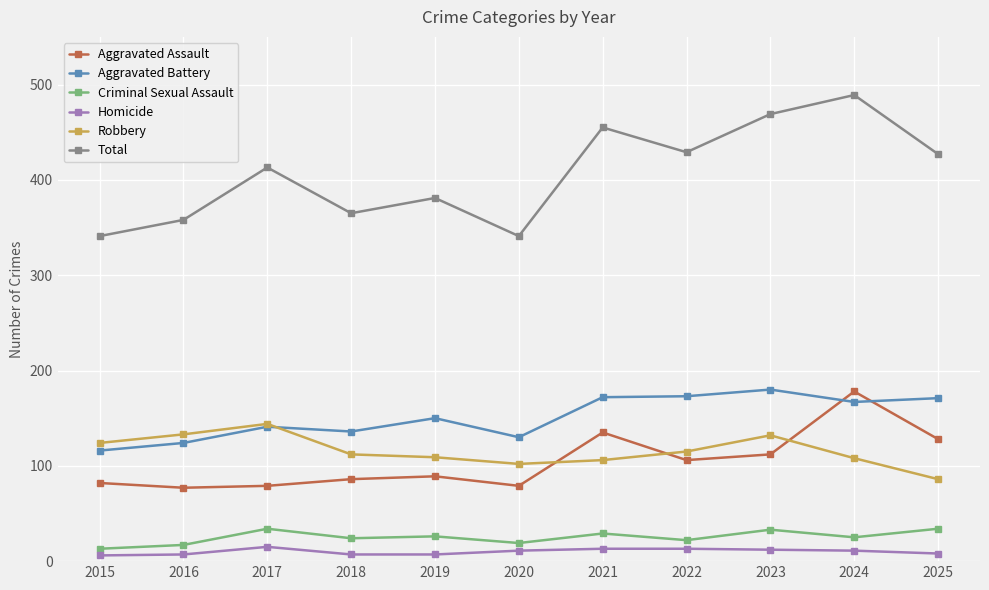

Between which two adjacent categories do Aggravated Battery and Aggravated Assault first intersect?

2023 and 2024